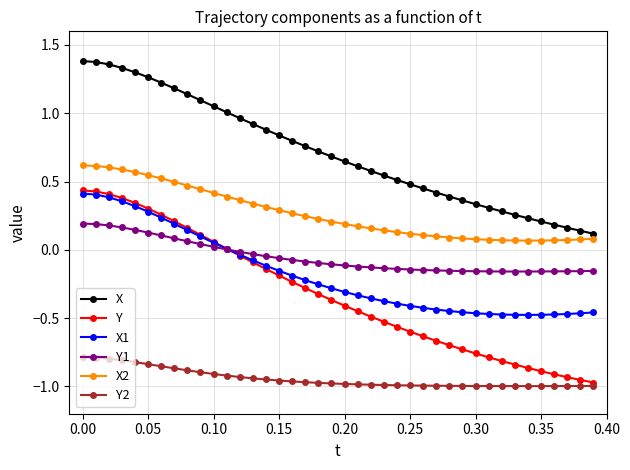

Which series has the largest total across all categories?

X